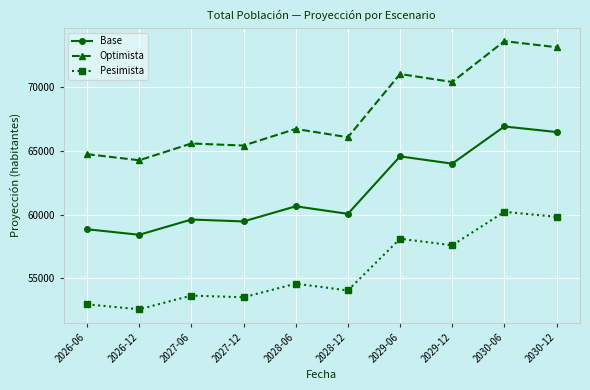

The value of Base at 2029-06 is 64567.6. True or false?

True